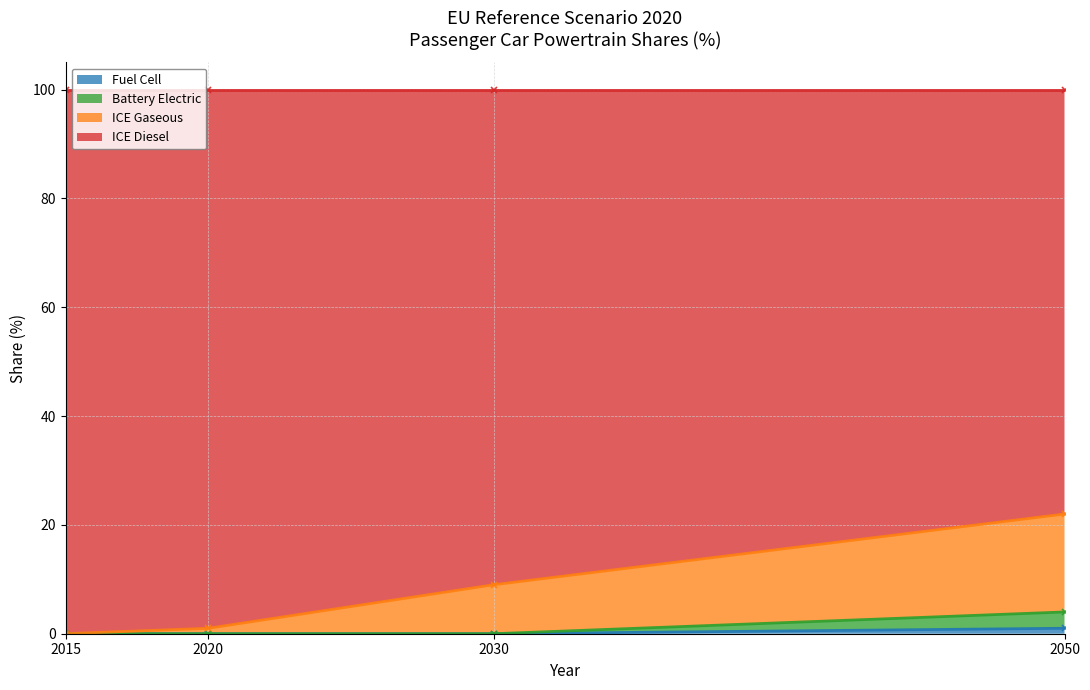

Which series has the largest total across all categories?

ICE Diesel (line)